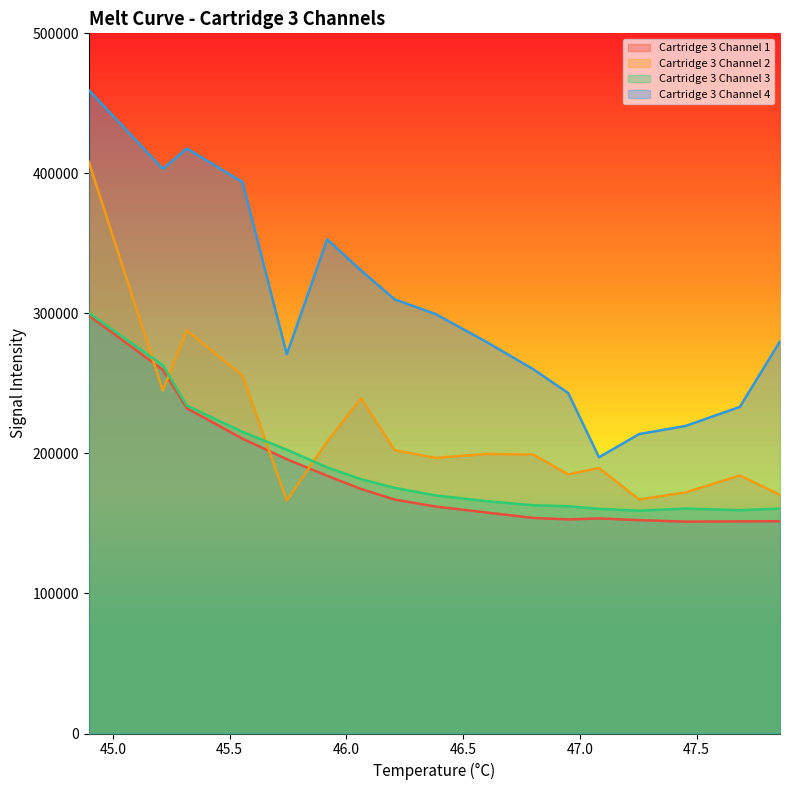

How many values in the Cartridge 3 Channel 4 series are below 280020?

8